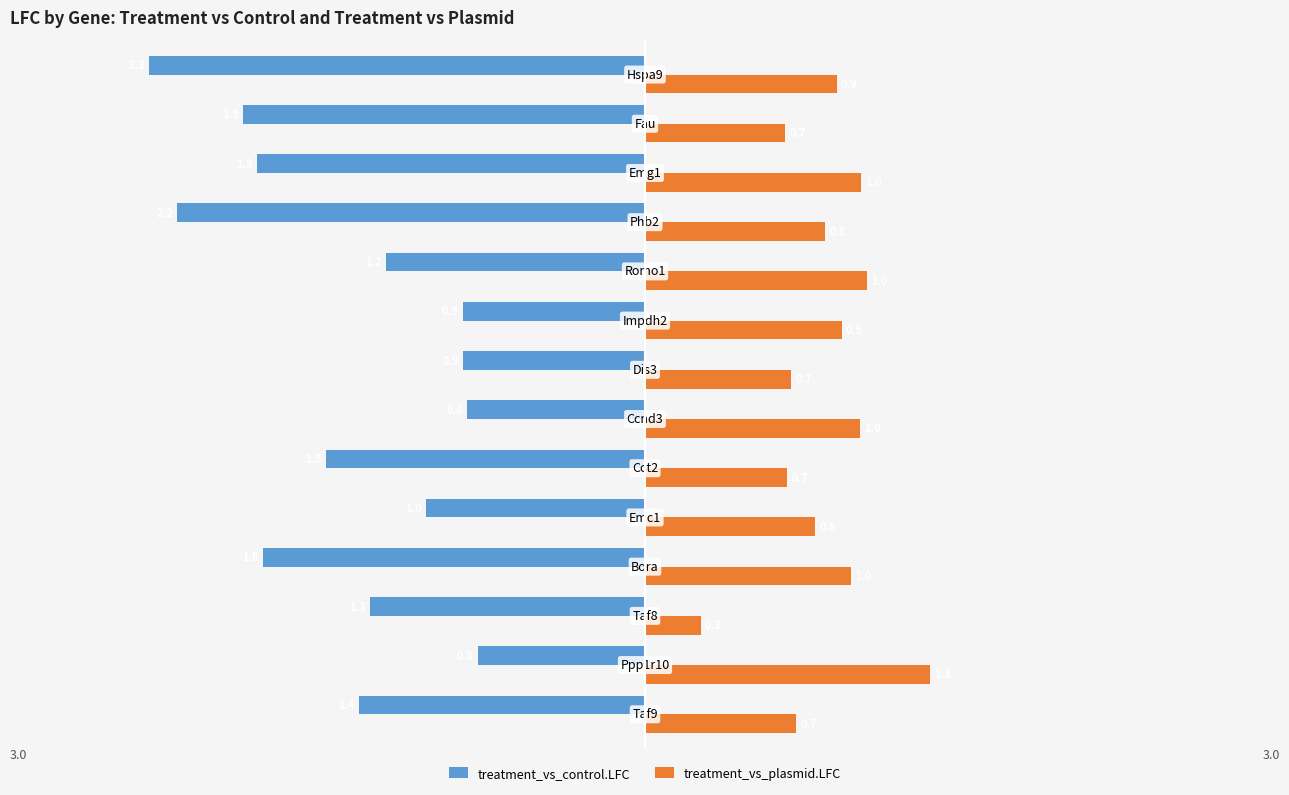

Rank the series by their average value, from highest to lowest.

treatment_vs_plasmid.LFC, treatment_vs_control.LFC